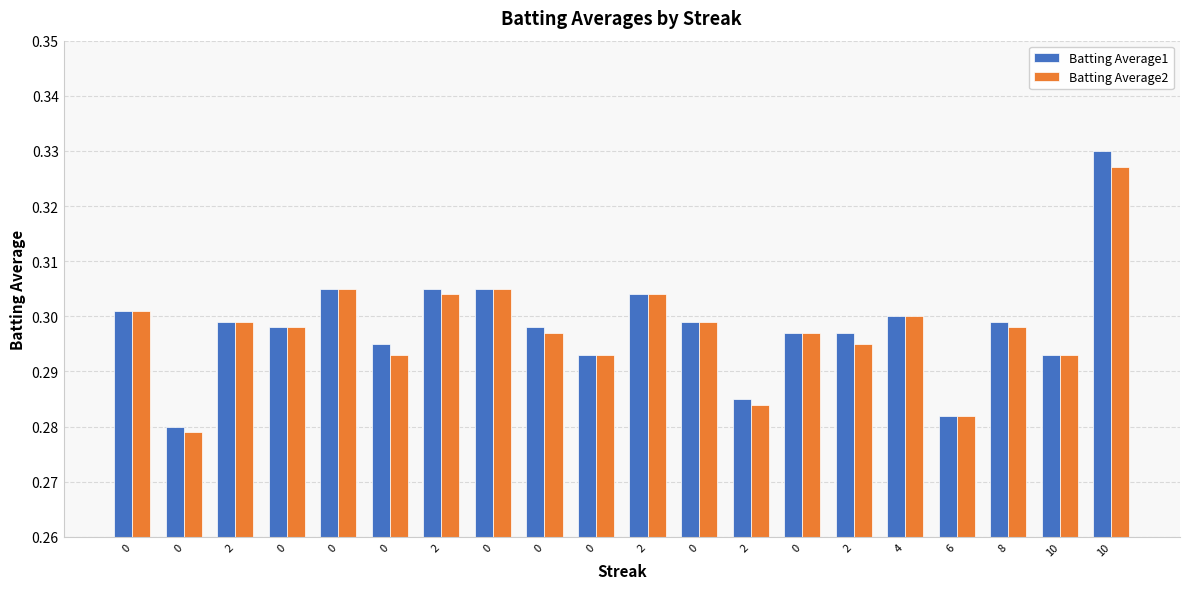

What is the minimum value shown in the chart?

0.3